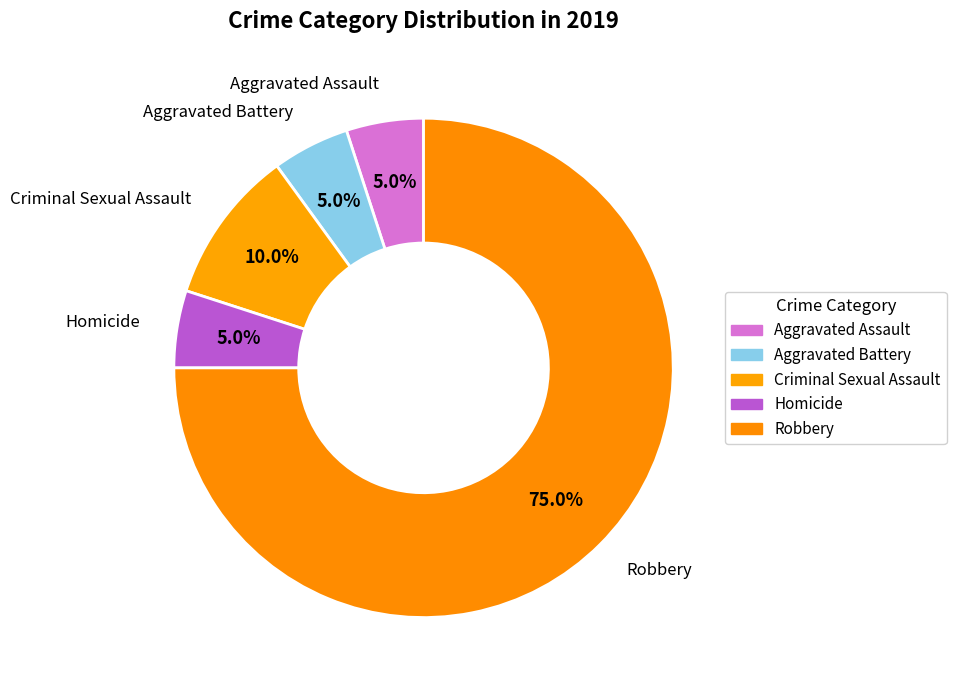

Which slice represents more than half of the pie?

Robbery